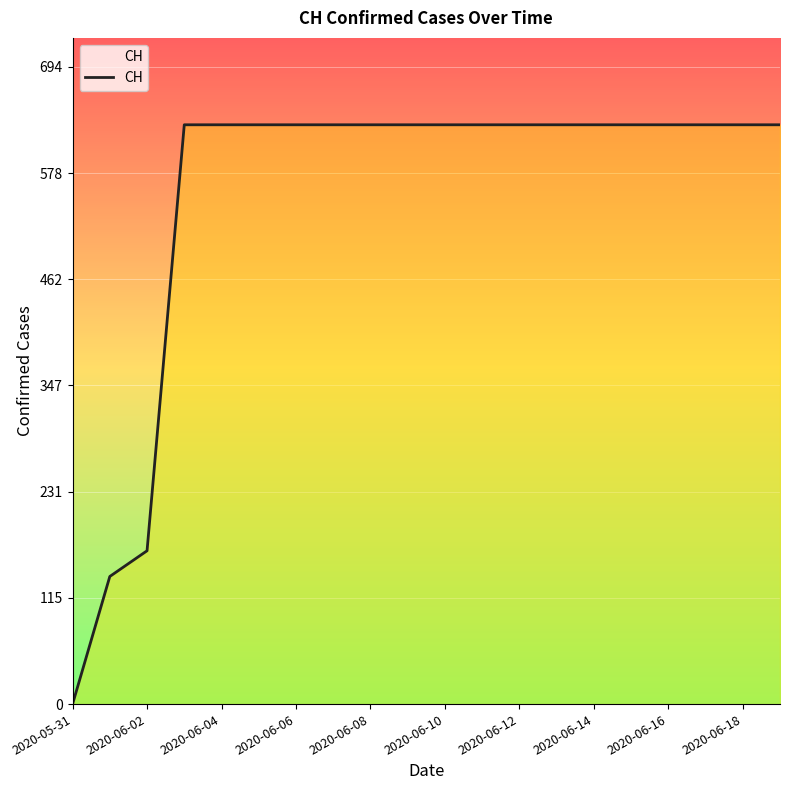

What is the difference between the maximum and minimum values?

631